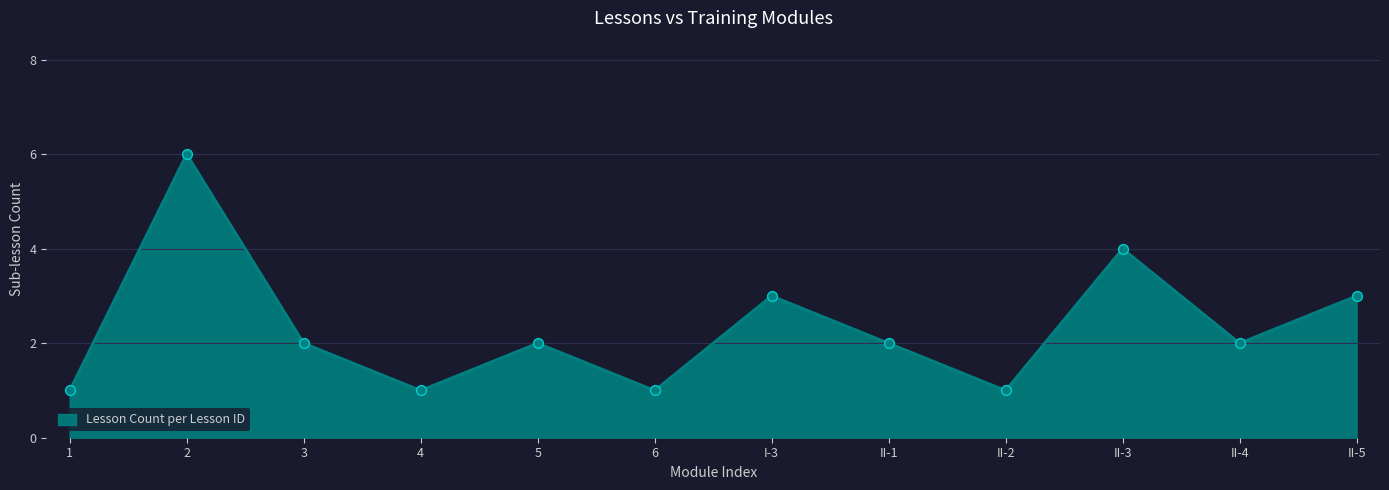

Which has a higher value, 1 or II-5?

II-5